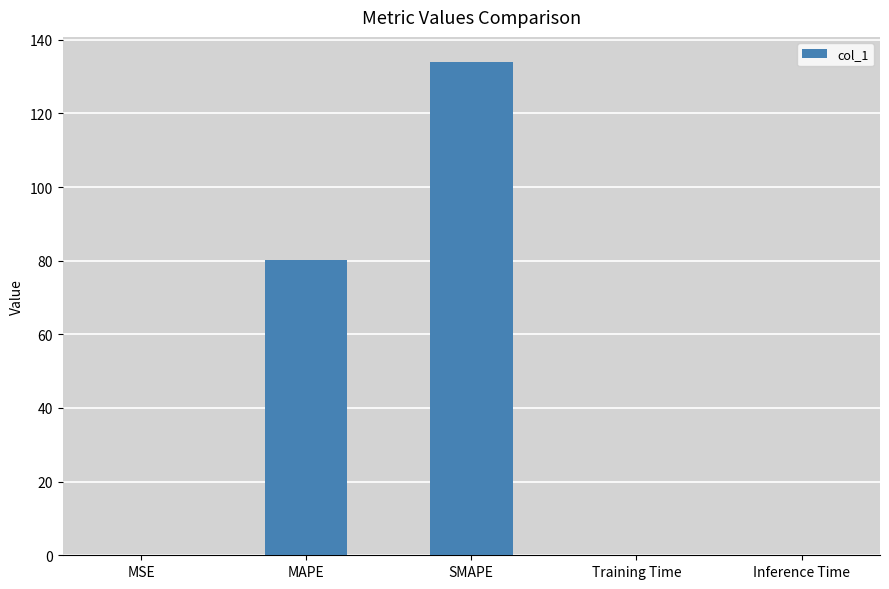

Between MSE and SMAPE, which is larger?

SMAPE